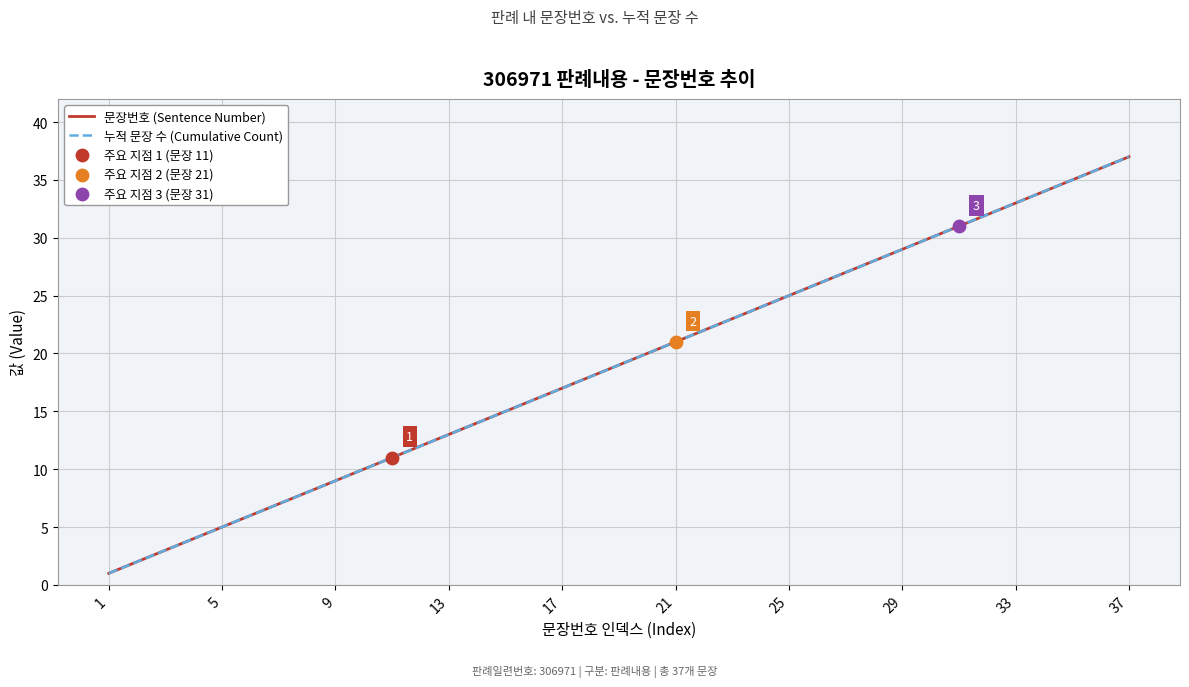

Does the chart have visible grid lines?

Yes